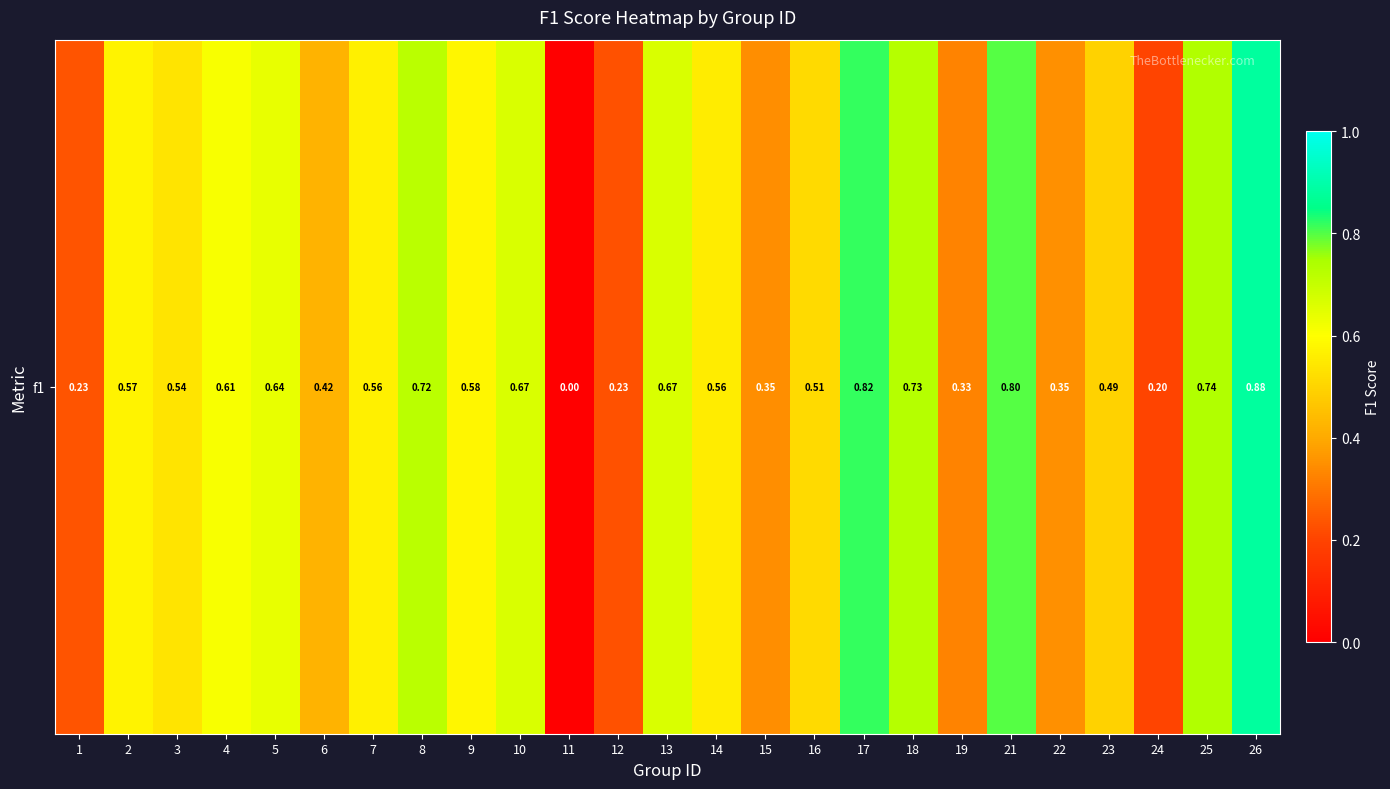

What is the sum of all values?

13.2